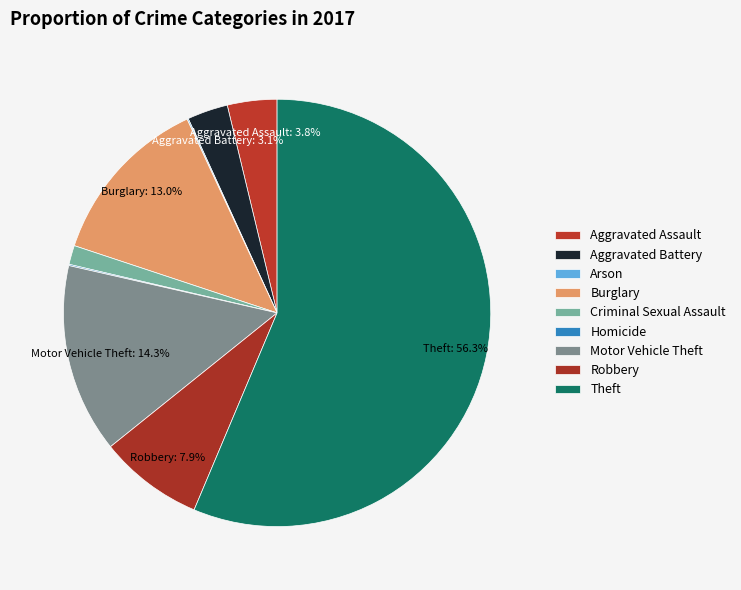

The Aggravated Battery slice represents 3% of the pie. True or false?

True